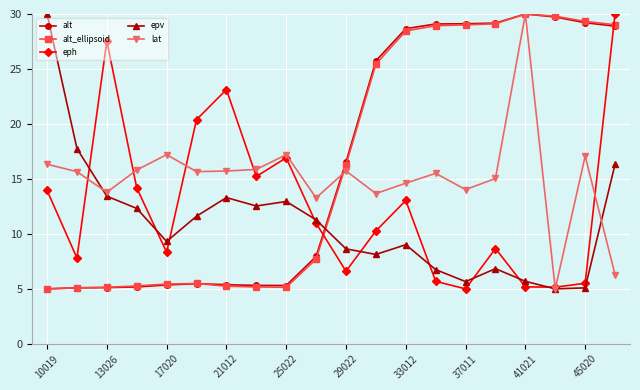

True or false: lat has more than 1 interior local peaks.

True